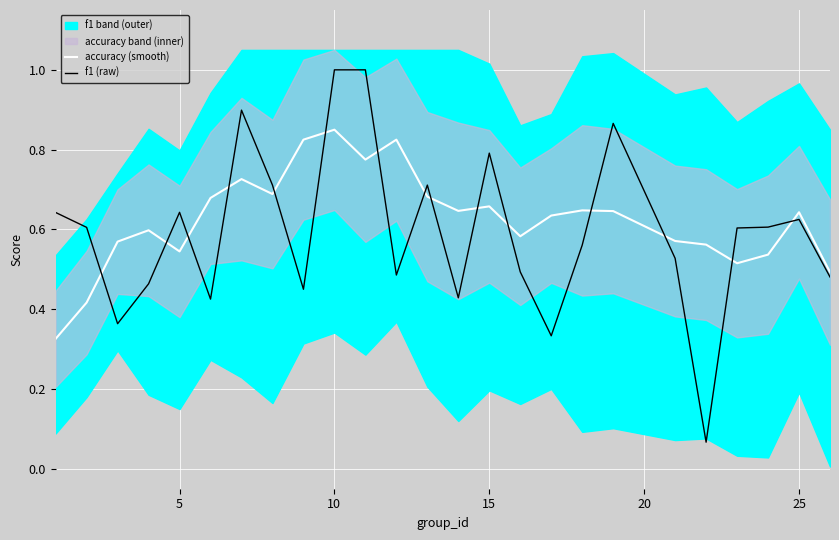

How many interior local peaks does the f1 (raw) series have?

6